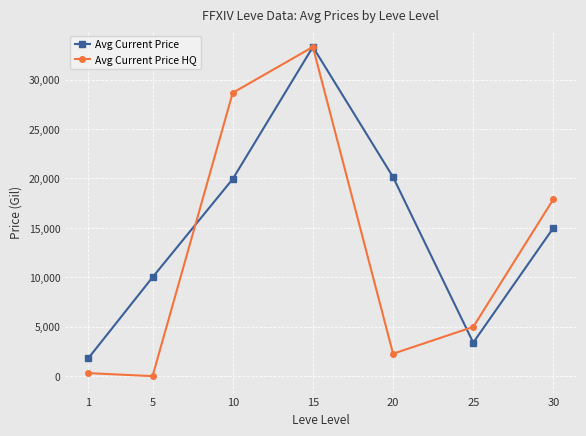

The value of Avg Current Price HQ at 15 is 16270. True or false?

False